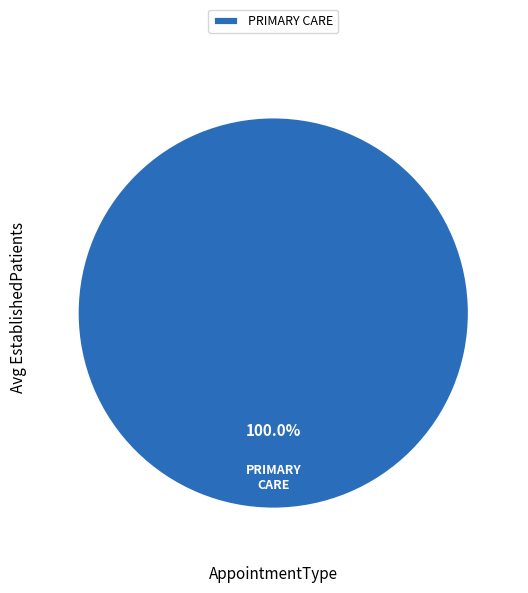

Rank the categories by value from lowest to highest.

PRIMARY CARE